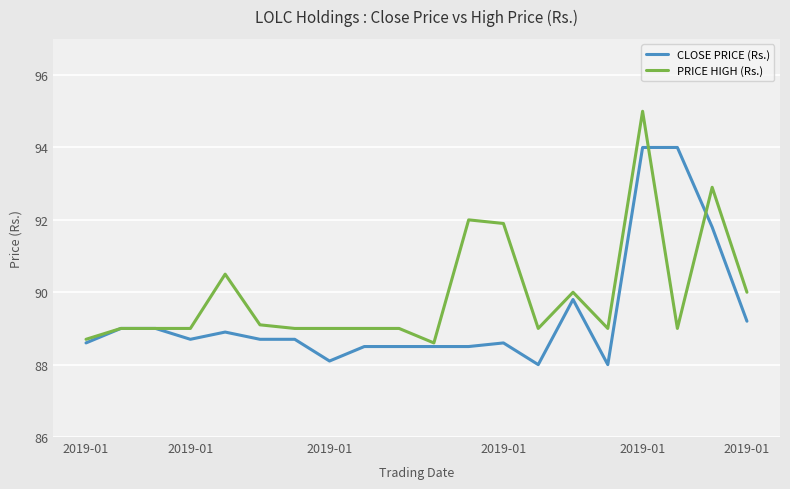

What is the sum of all CLOSE PRICE (Rs.) values?

1787.1